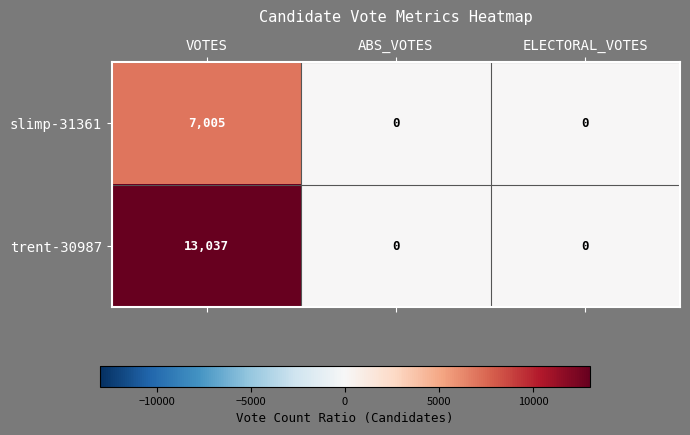

The slimp-31361 series shows 0 at ABS_VOTES. True or false?

True